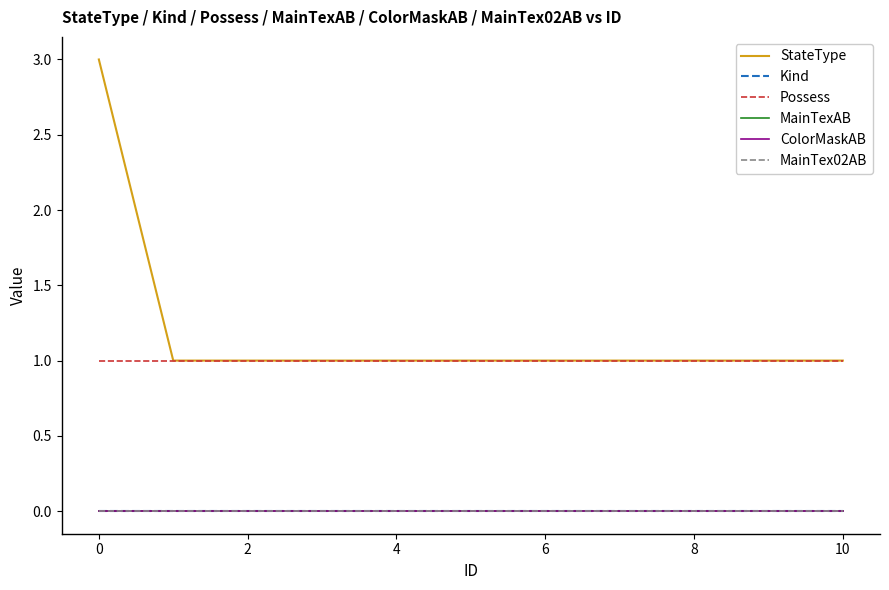

Does the chart display data point markers on the line(s)?

No